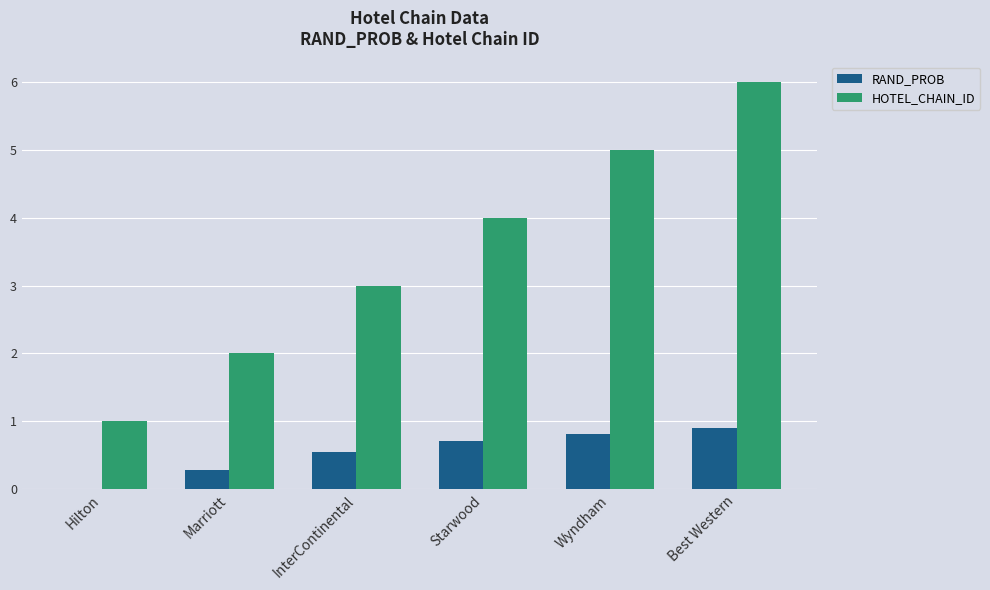

Reading left to right, list all the values displayed in this chart.

RAND_PROB: Hilton=0.0	Marriott=0.3	InterContinental=0.6	Starwood=0.7	Wyndham=0.8	Best Western=0.9
HOTEL_CHAIN_ID: Hilton=1.0	Marriott=2.0	InterContinental=3.0	Starwood=4.0	Wyndham=5.0	Best Western=6.0